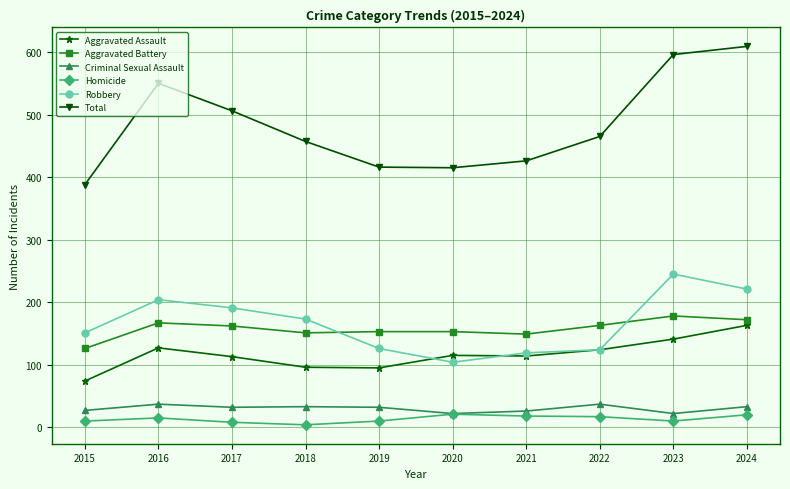

True or false: Homicide has more than 0 points higher than both neighbors.

True